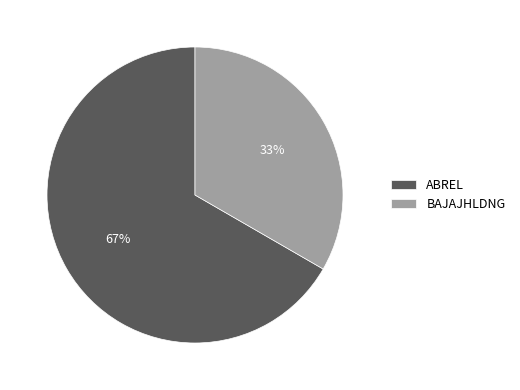

Is there any slice that represents more than half of the pie?

Yes